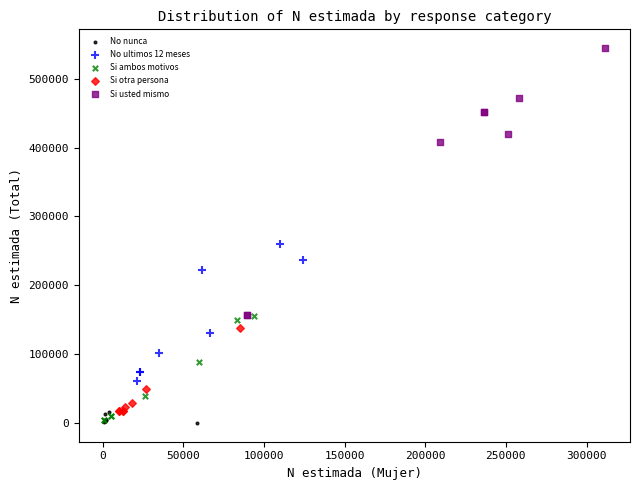

Which series has the largest Y range (max minus min)?

Si usted mismo